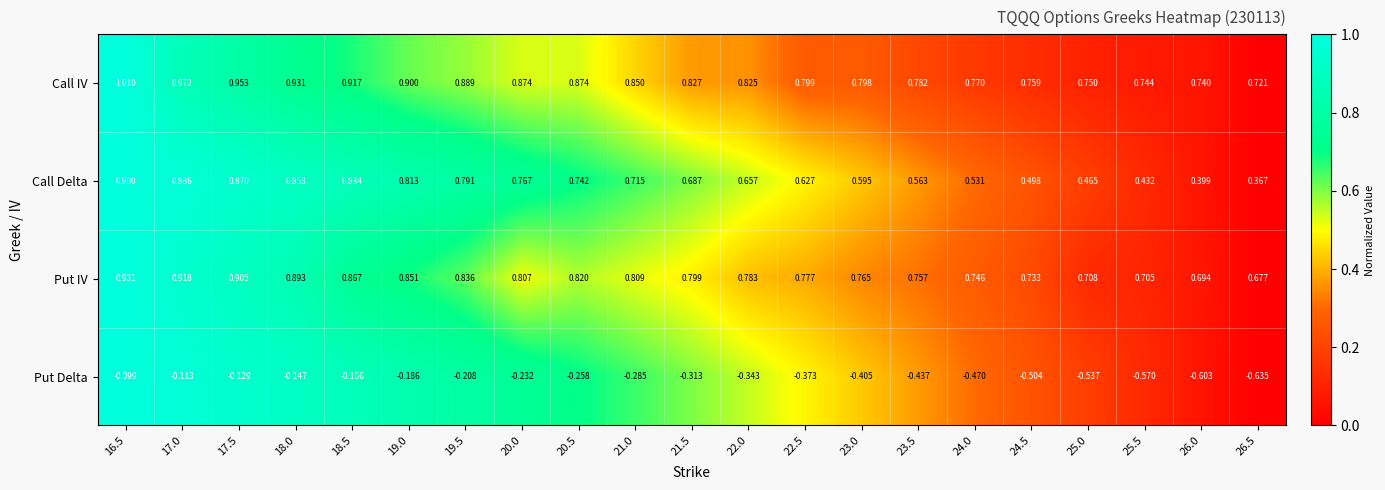

At which category is the sum across all series the highest?

16.5